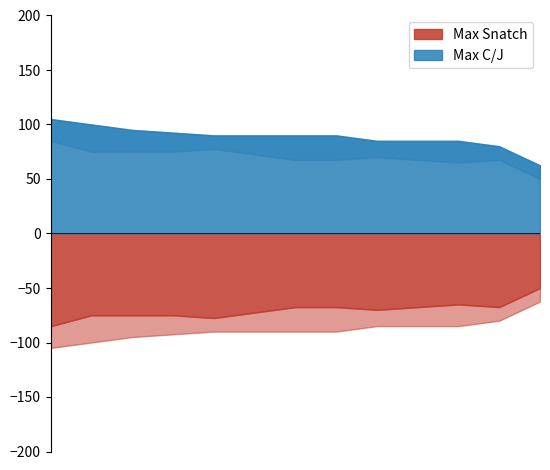

Reading left to right, what are all the values shown in this chart?

Max Snatch: 85.0	75.0	75.0	75.0	77.5	72.5	67.5	67.5	70.0	67.5	65.0	67.5	50.0
Max C/J: 105.0	100.0	95.0	92.5	90.0	90.0	90.0	90.0	85.0	85.0	85.0	80.0	62.5